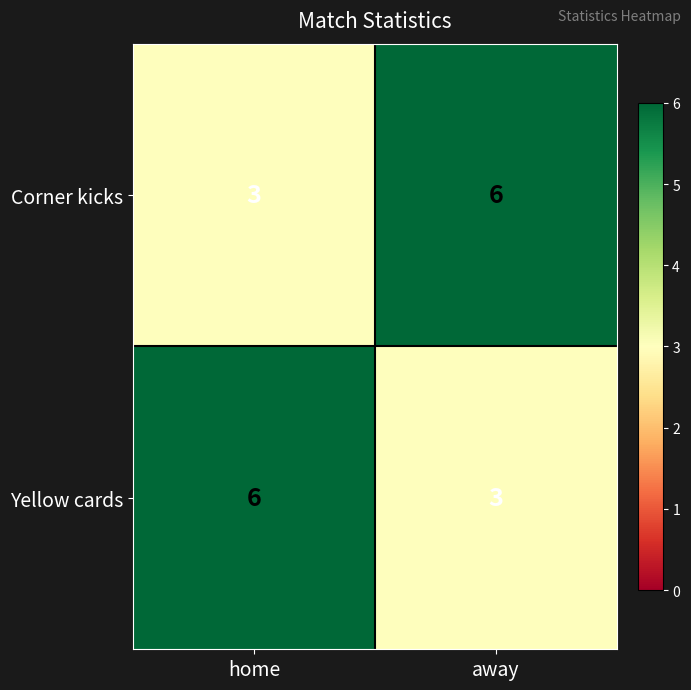

What is the total value across all series at home?

9